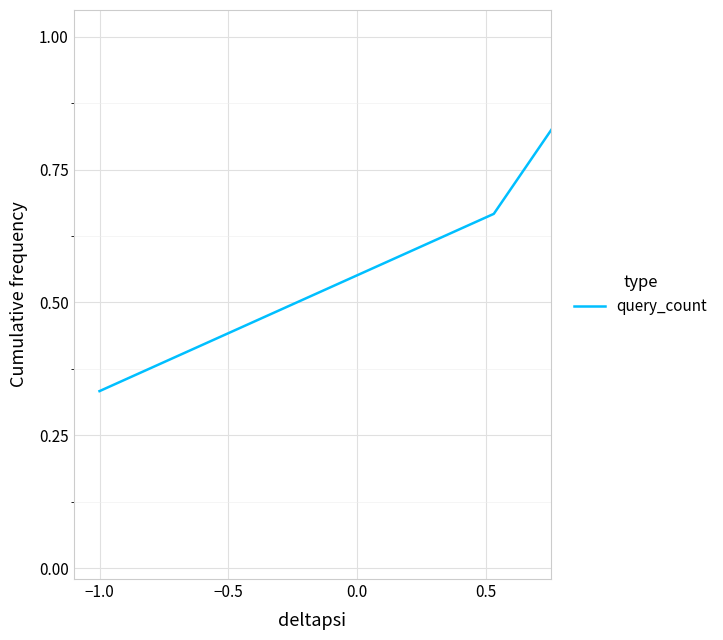

What is the maximum value shown in the chart?

1.0